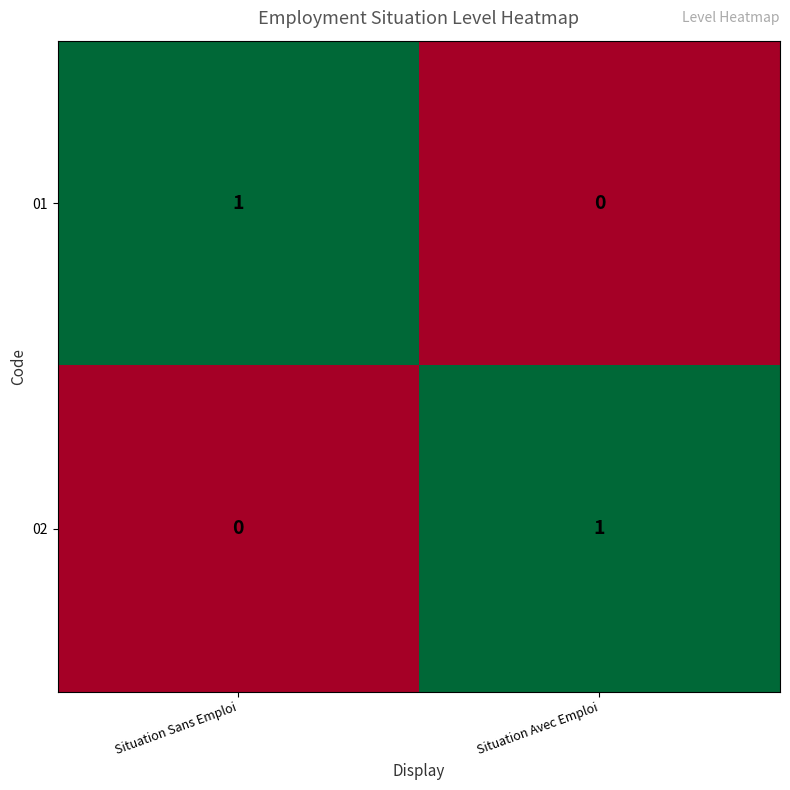

What is the total value across all series at Situation Sans Emploi?

1